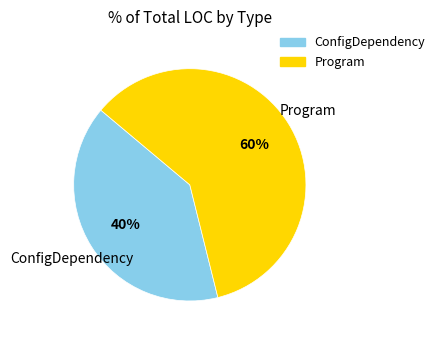

To the nearest percent, what is the combined percentage of Program and ConfigDependency?

100%